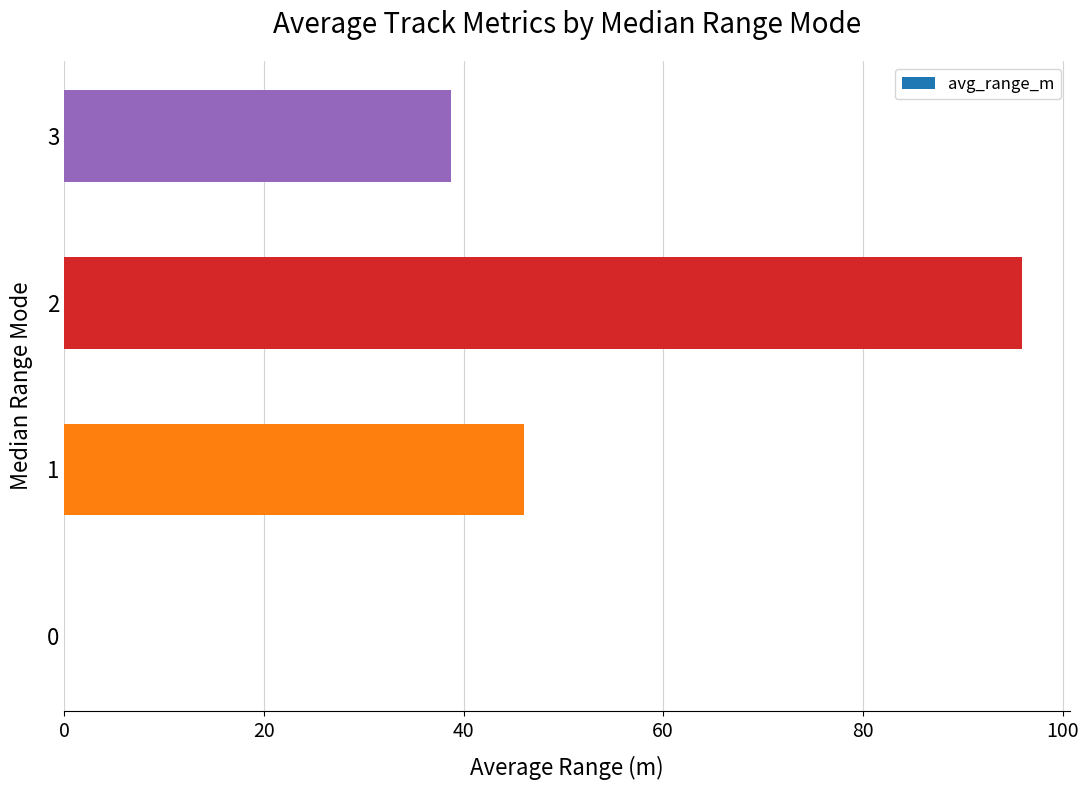

Reading bottom to top, list all the values displayed in this chart.

0=0.0	1=46.0	2=95.9	3=38.8